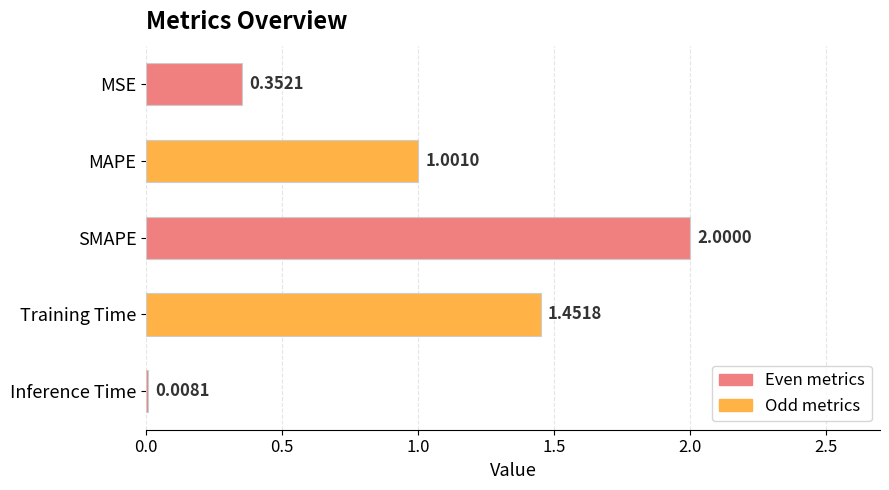

At which label is the value closest to 1?

MAPE